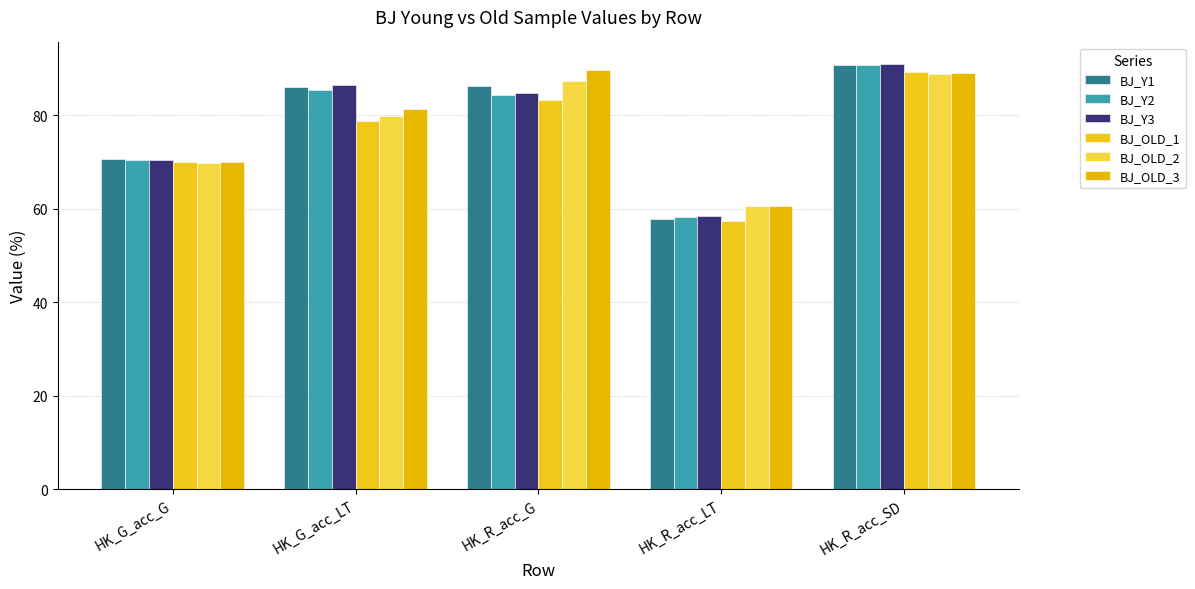

What are all the series names shown in the legend?

BJ_Y1, BJ_Y2, BJ_Y3, BJ_OLD_1, BJ_OLD_2, BJ_OLD_3